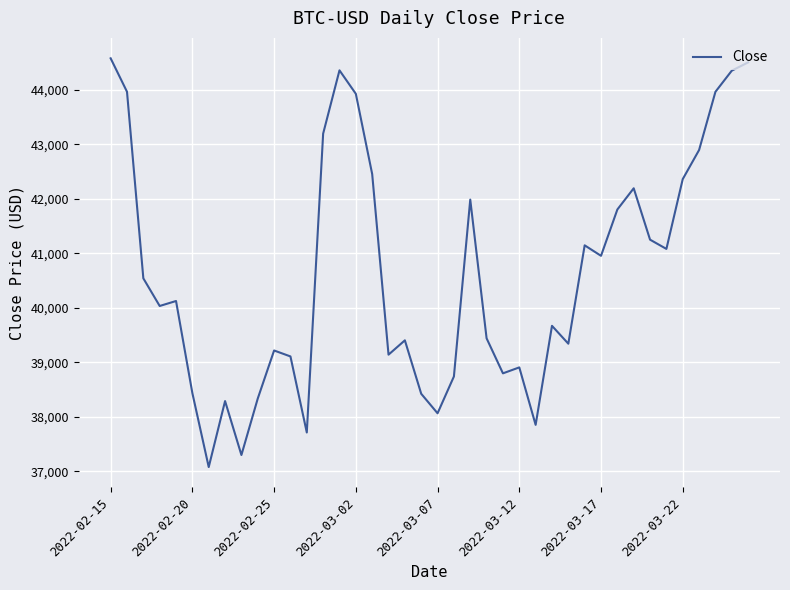

What is the minimum value shown in the chart?

37075.3